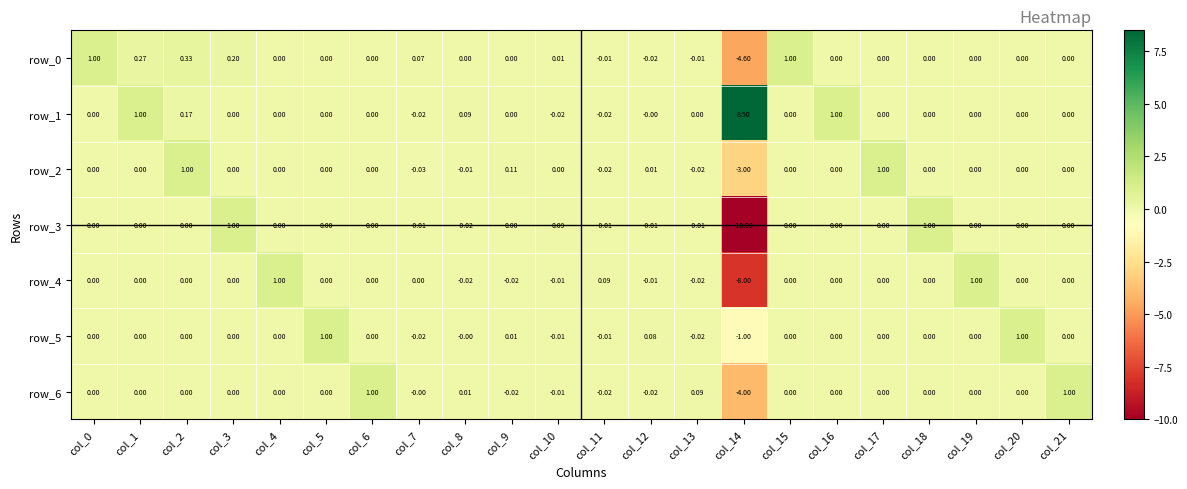

What is the average value of the row_4 series?

-0.3